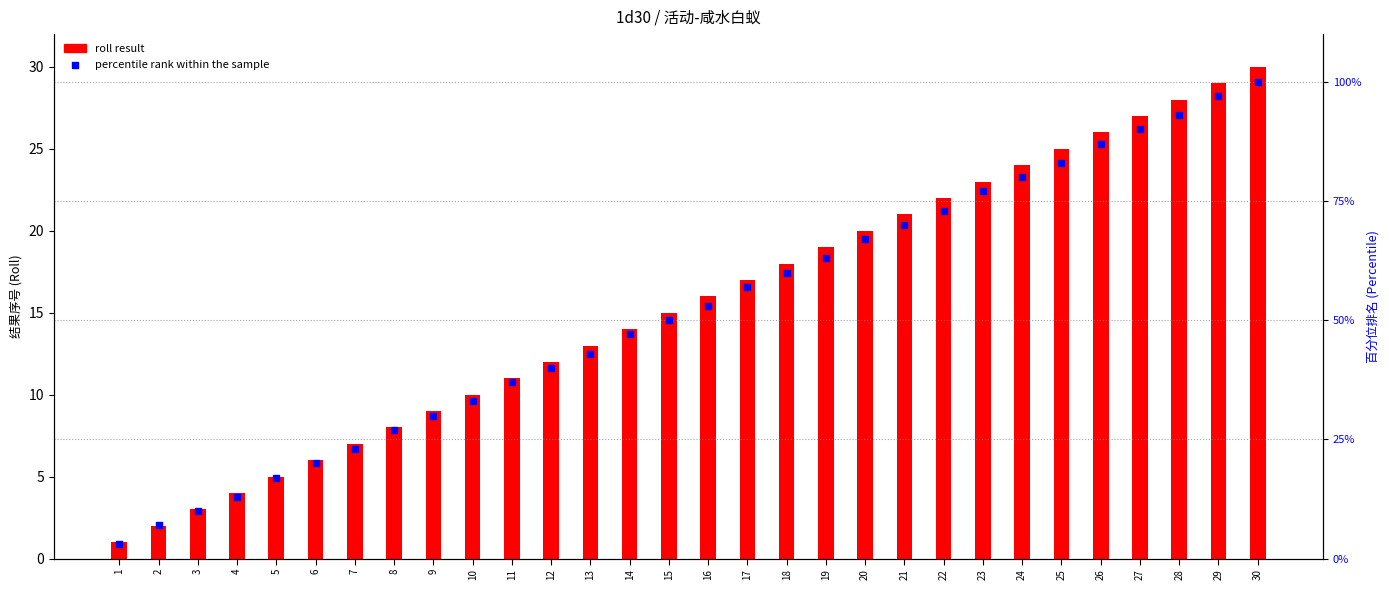

Which series reaches the maximum Y coordinate?

percentile rank within the sample